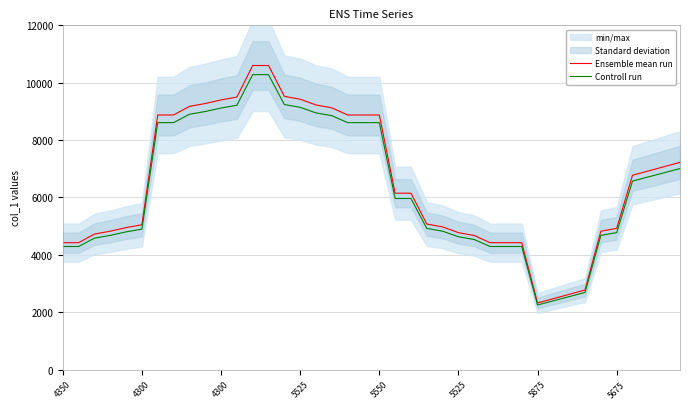

The Ensemble mean run series shows 1732.7 at 5525. True or false?

False